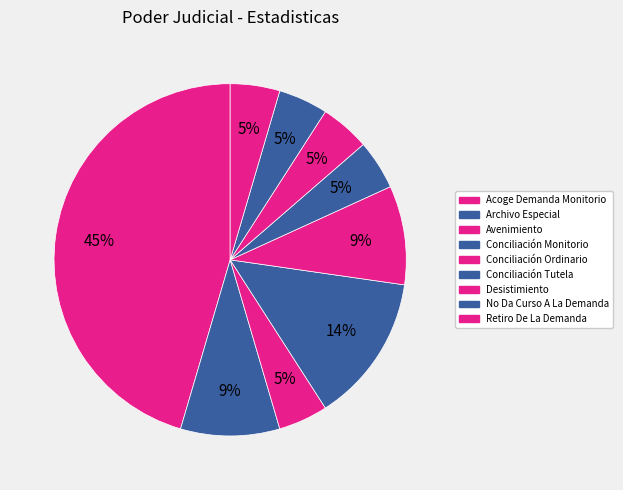

Count the number of slices in the pie.

9